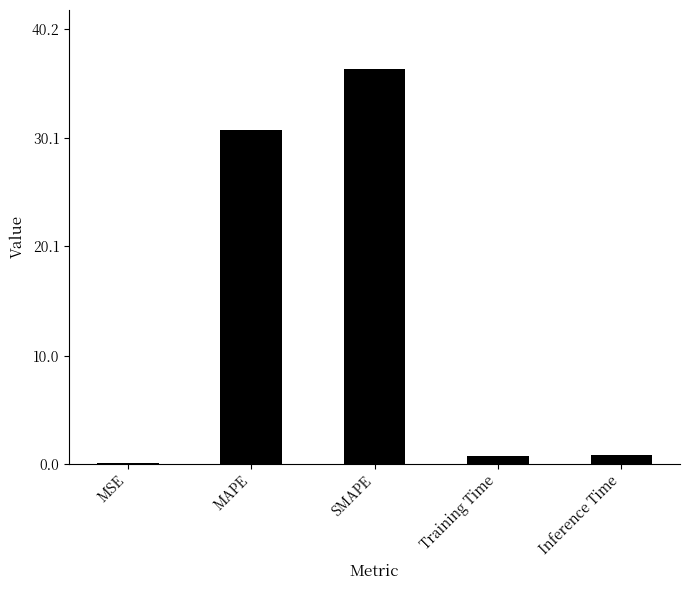

Which category has the highest value across all series?

SMAPE